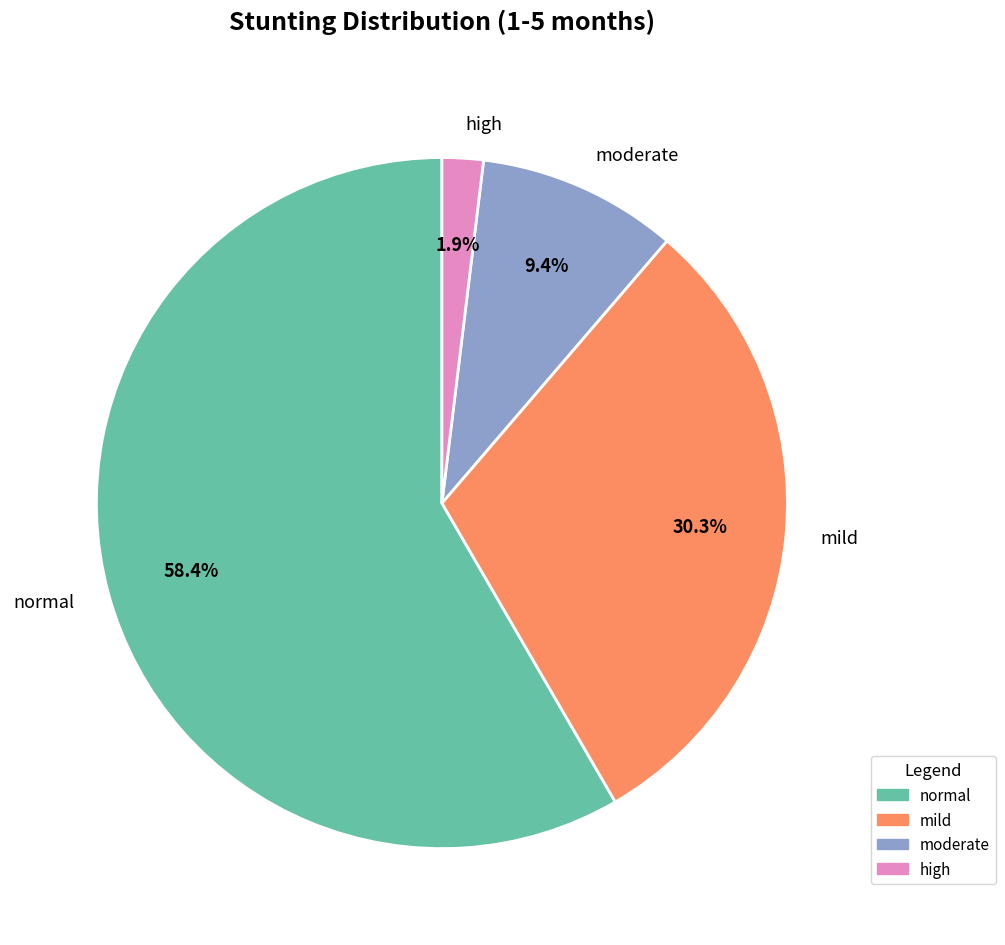

How many segments does this pie chart have?

4